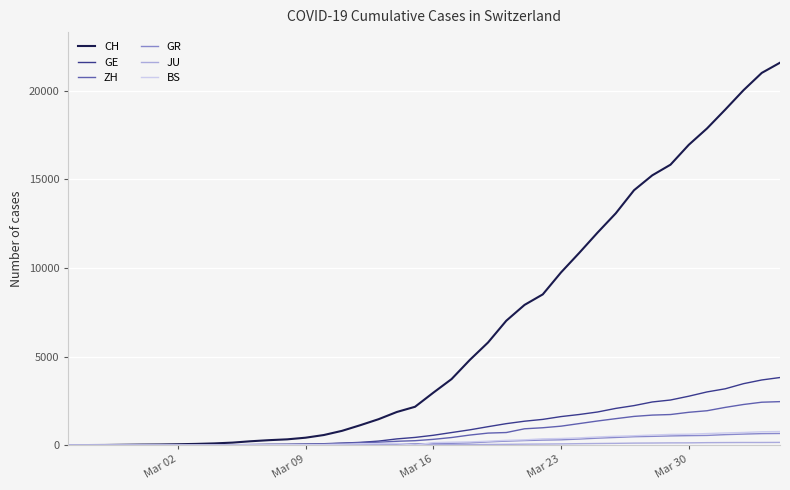

What is the maximum value for BS?

767